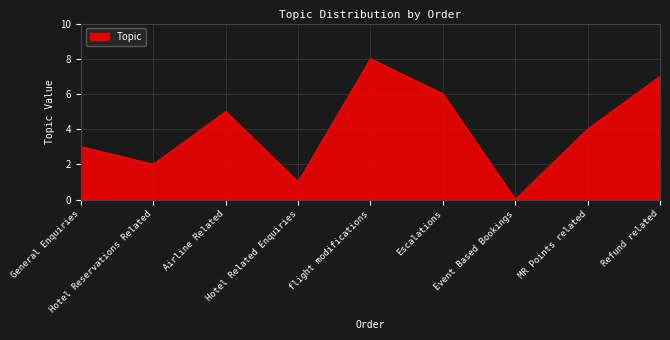

What is the change in value from flight modifications to MR Points related?

-4